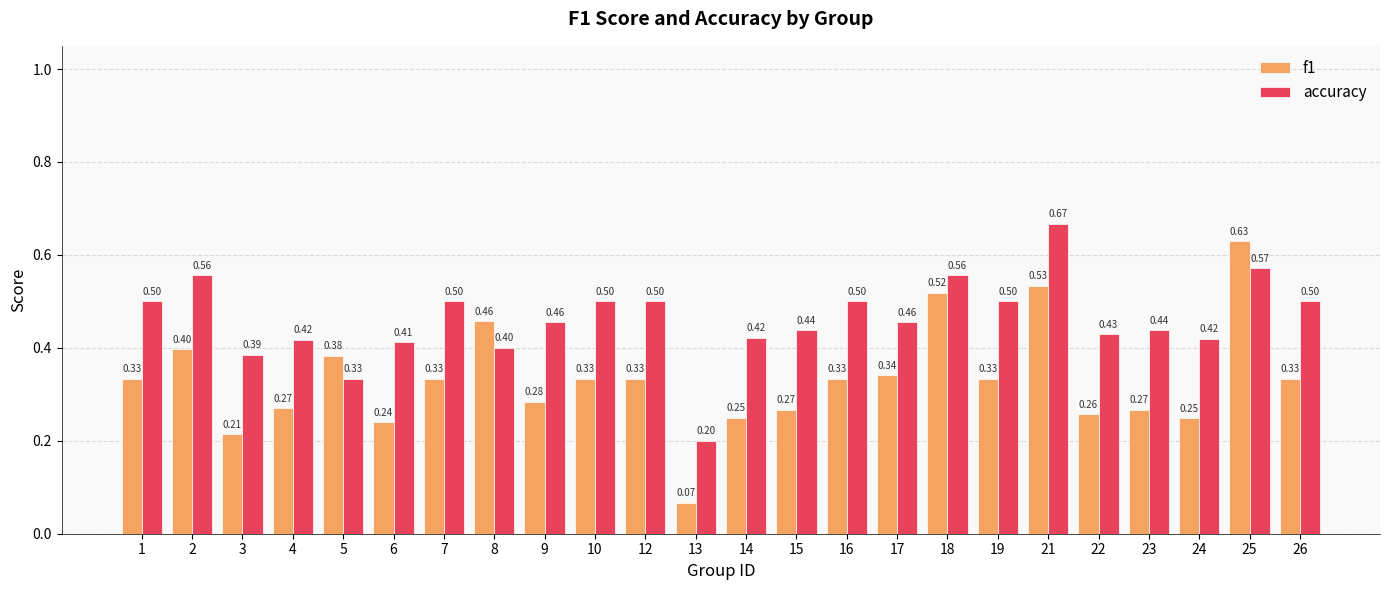

How many distinct data groups are displayed?

2